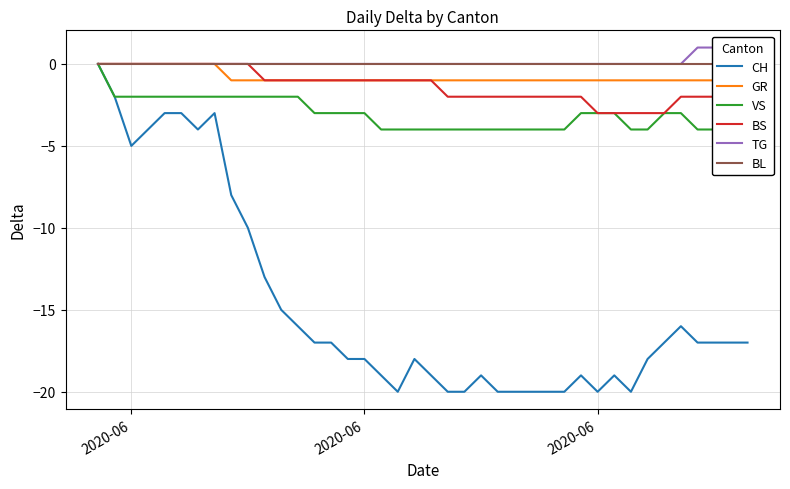

True or false: BL has more than 0 points higher than both neighbors.

False